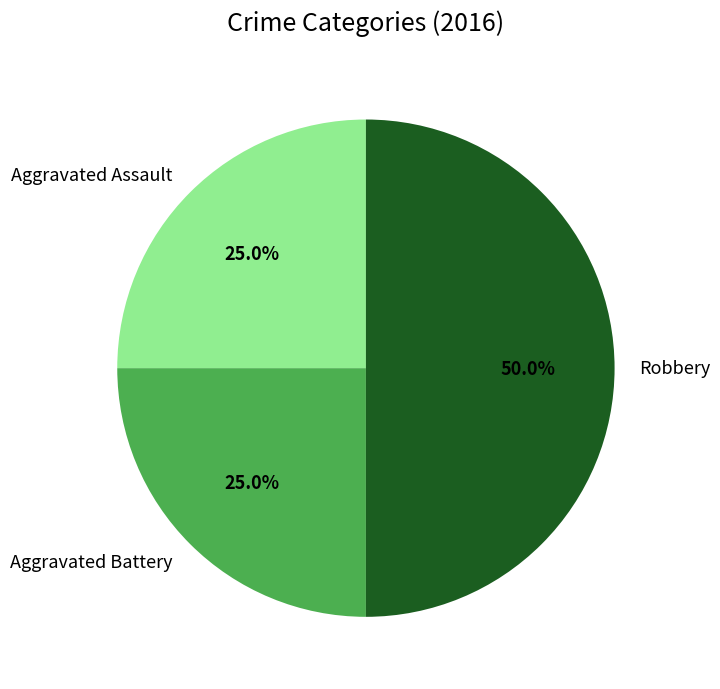

True or false: Aggravated Assault accounts for 25% of the total.

True